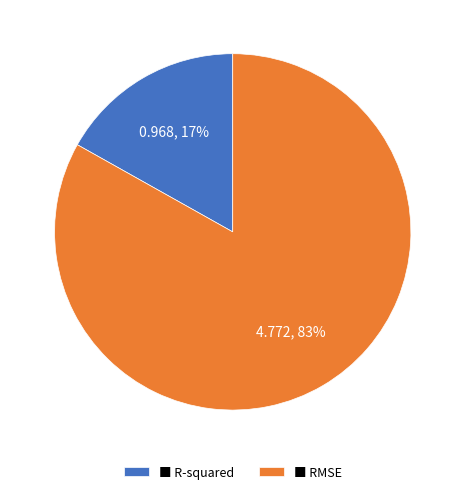

Count the number of slices in the pie.

2